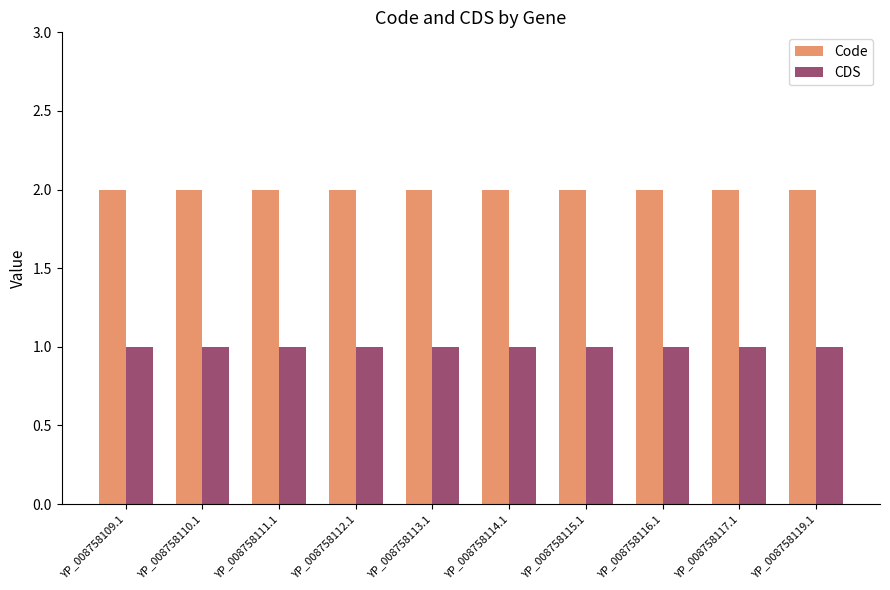

The Code series shows 2 at YP_008758111.1. True or false?

True